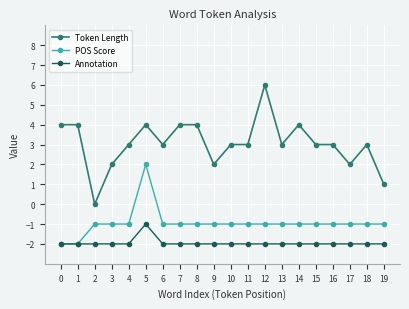

True or false: Token Length and Annotation intersect in this chart.

False